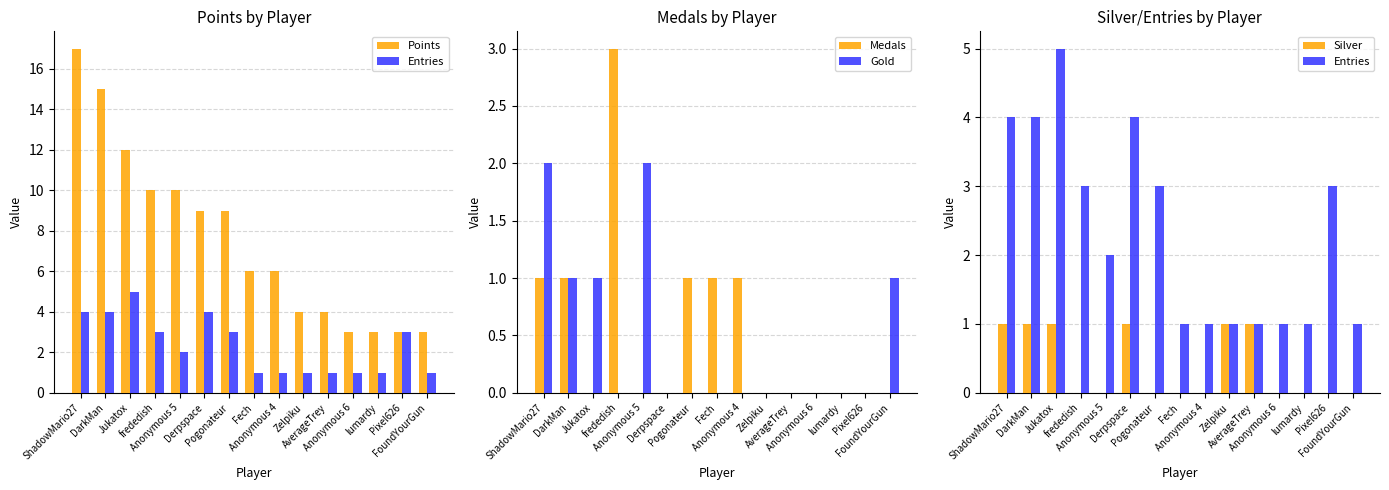

Count the number of data series in this chart.

5